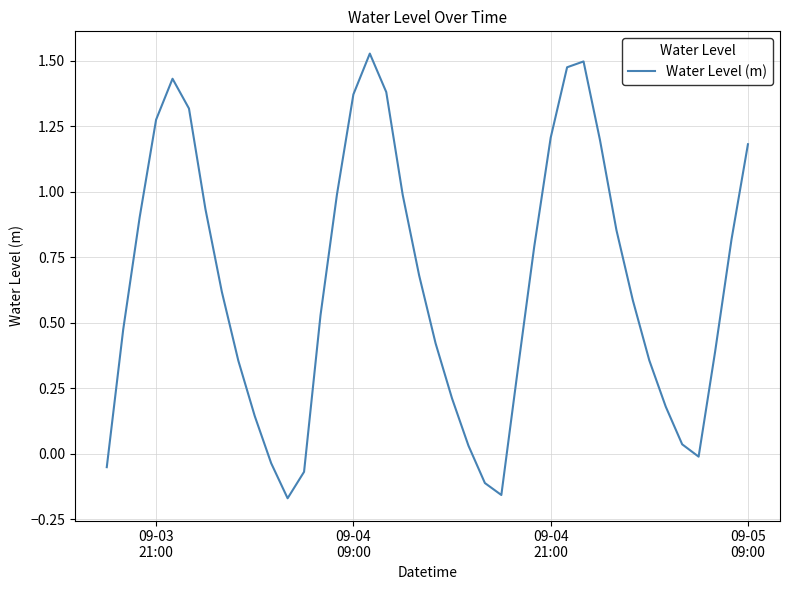

What is the difference between the maximum and minimum values?

1.7